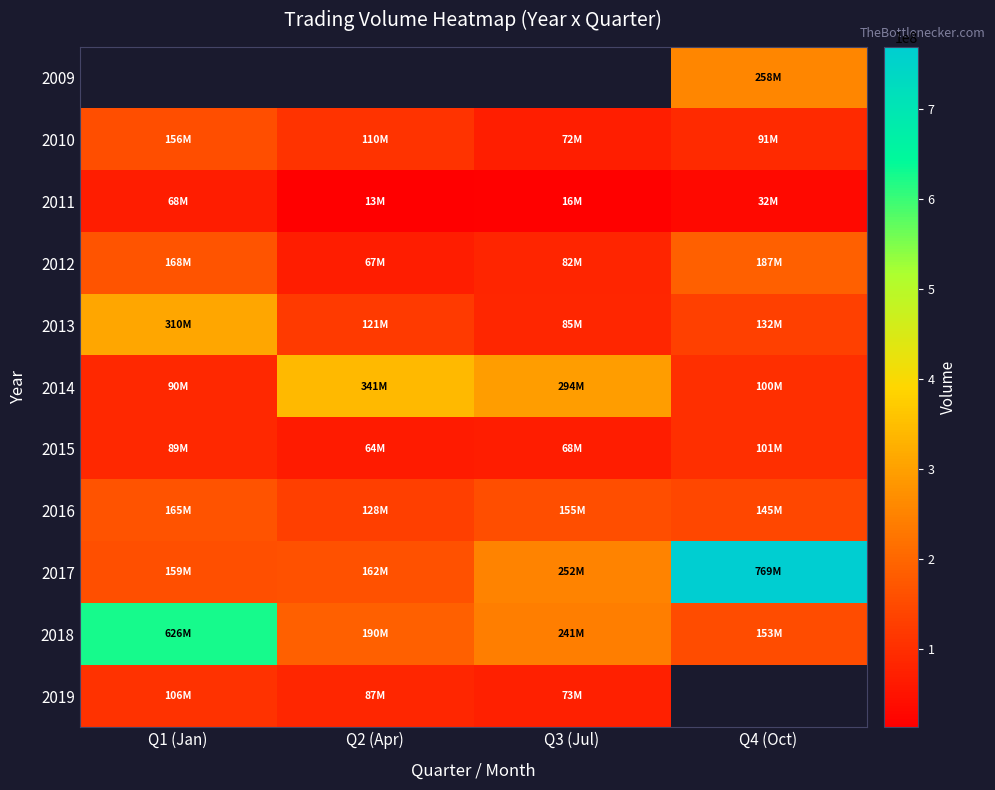

The 2015 series shows 88585542.0 at Q1 (Jan). True or false?

True